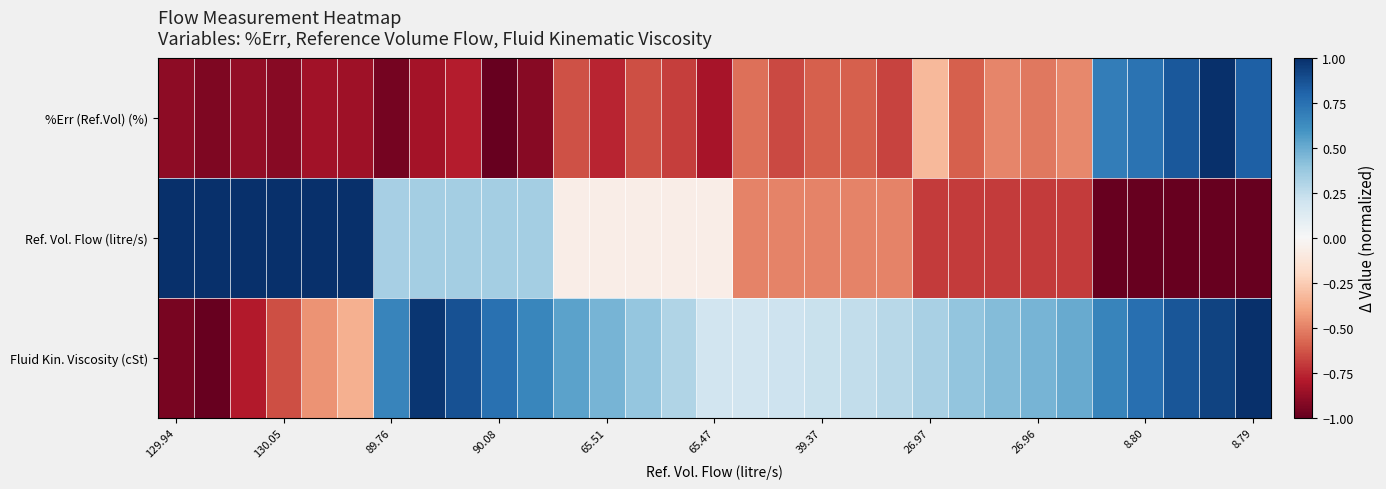

What is the minimum value shown in the chart?

-1.0